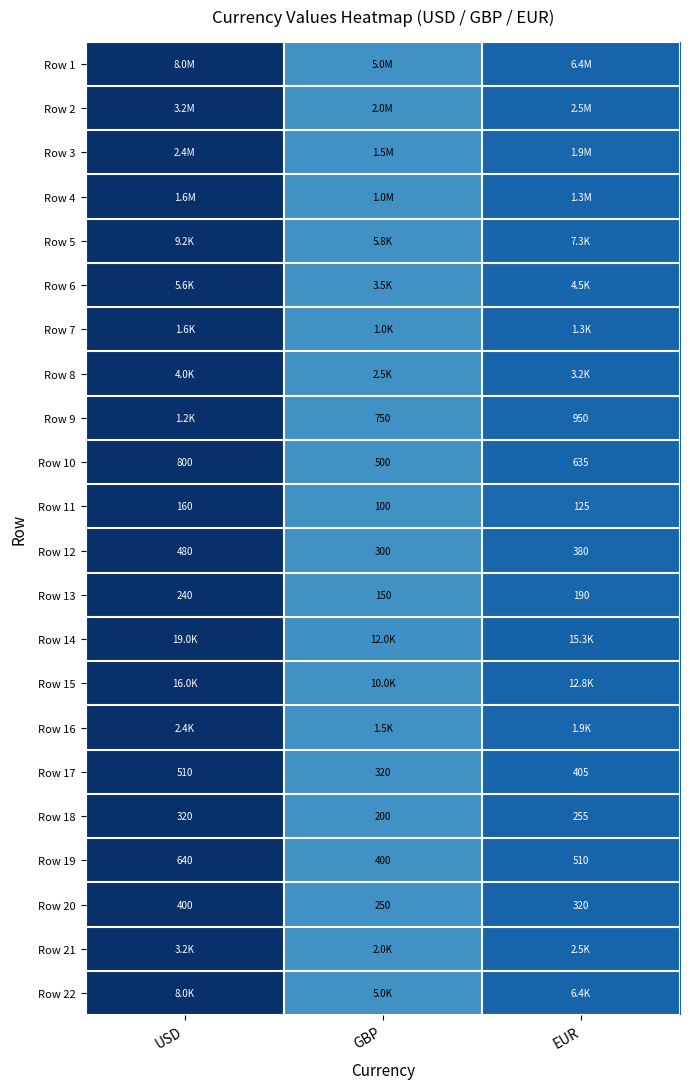

Where is Row 11 nearest to the value 130?

EUR